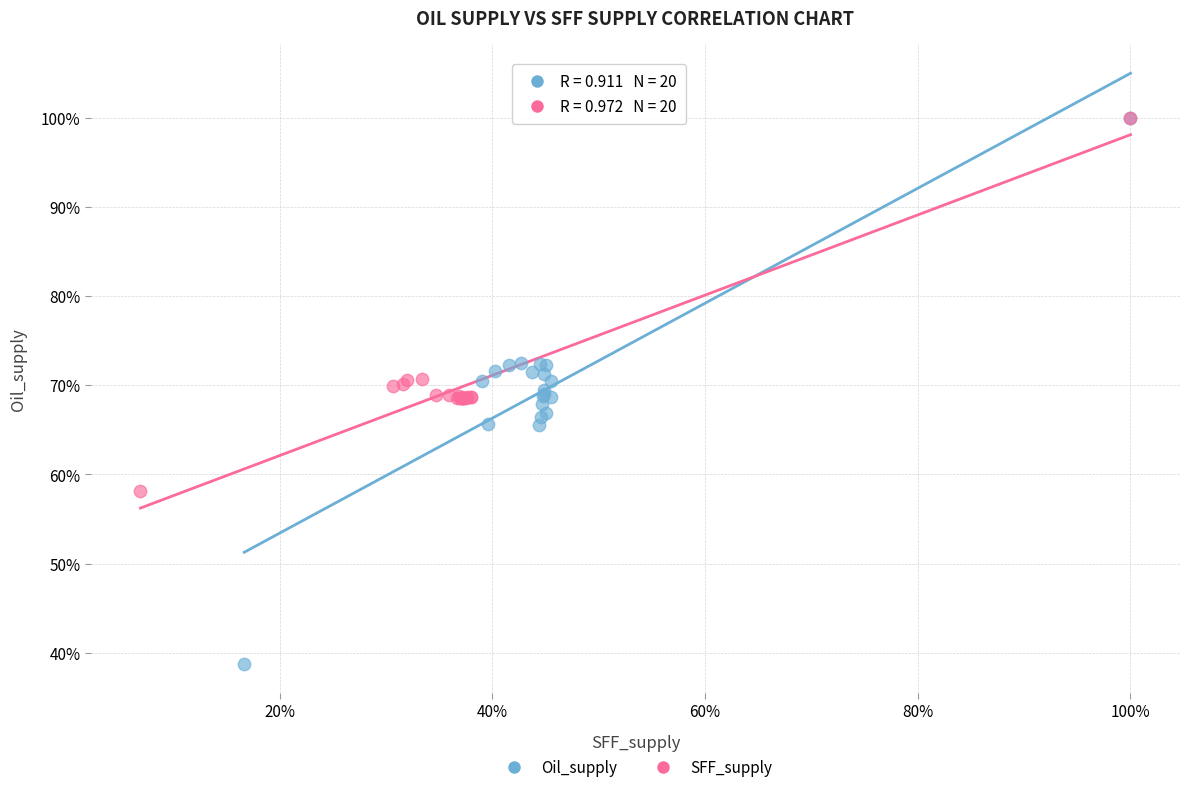

What are all the series names shown in the legend?

Oil_supply, SFF_supply